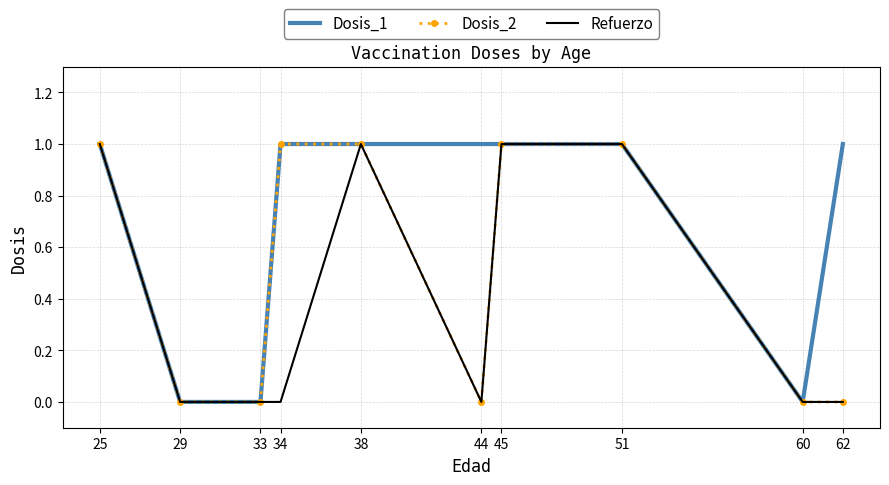

Between 34 and 62, which series saw the biggest shift?

Dosis_2